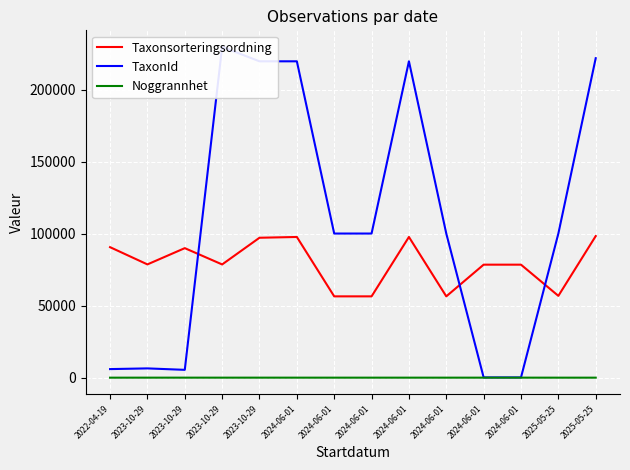

True or false: Noggrannhet has more than 0 points higher than both neighbors.

True